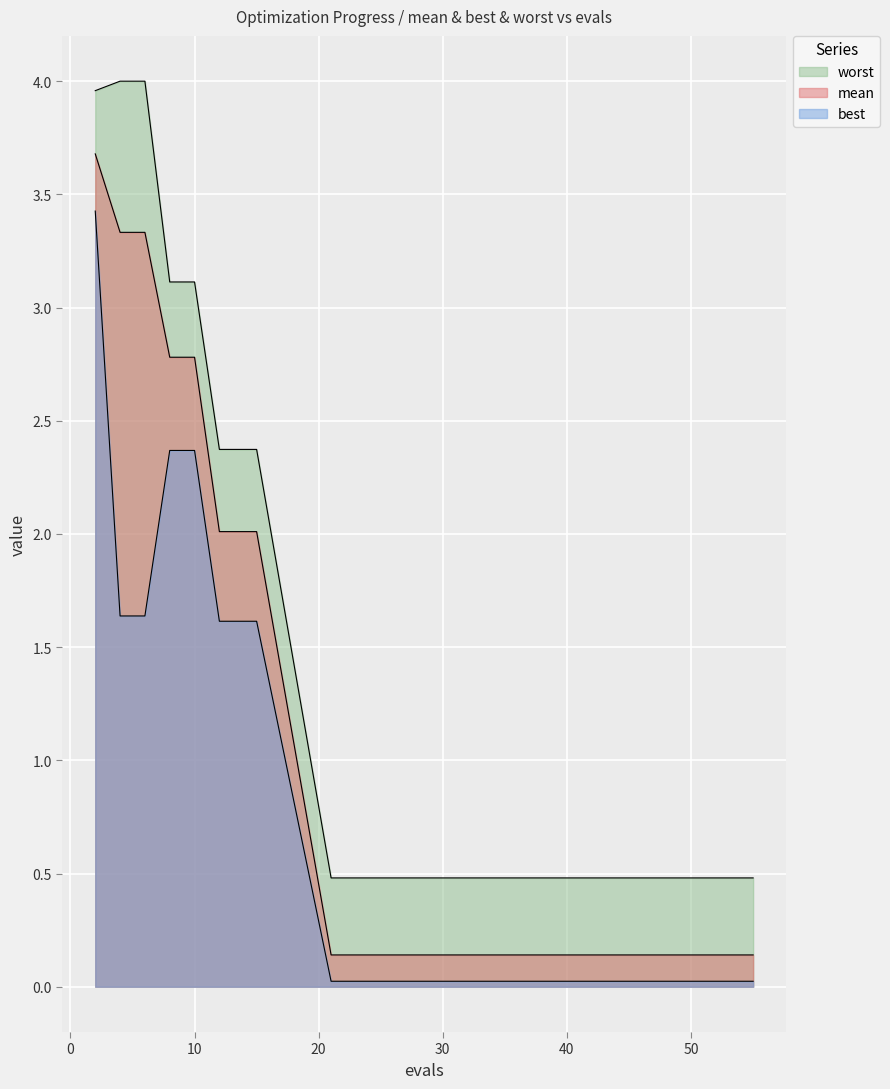

Rank the series by their average value, from lowest to highest.

best, mean, worst